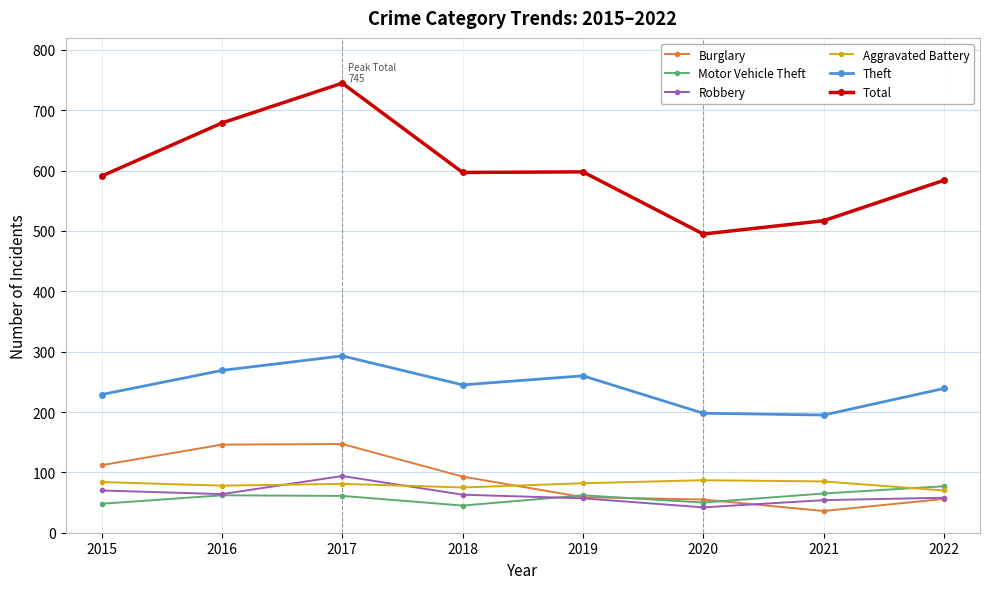

True or false: Theft and Motor Vehicle Theft cross at least once.

False